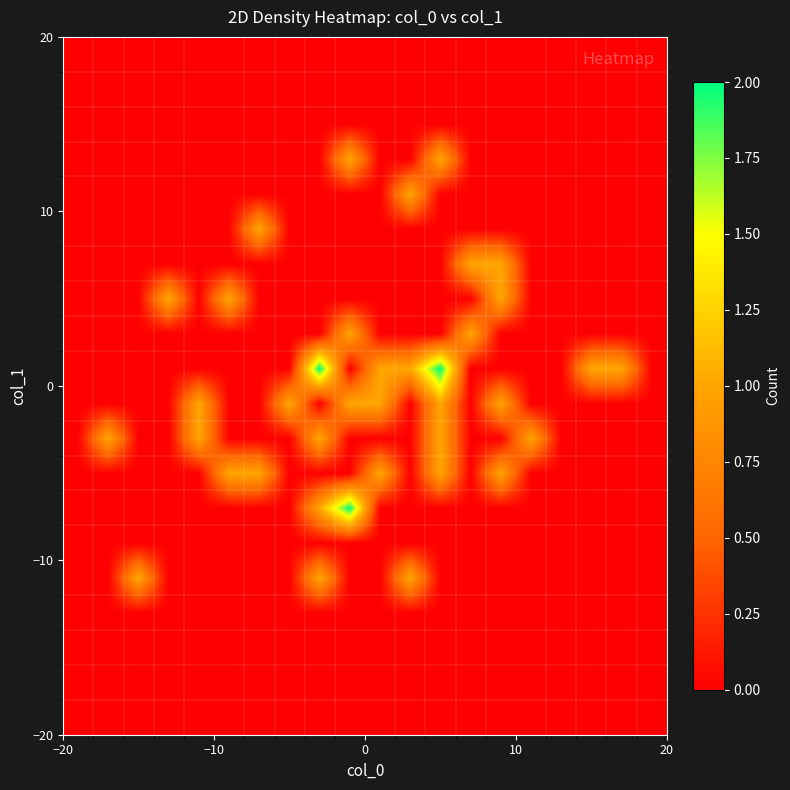

How many data points does each series have?

20